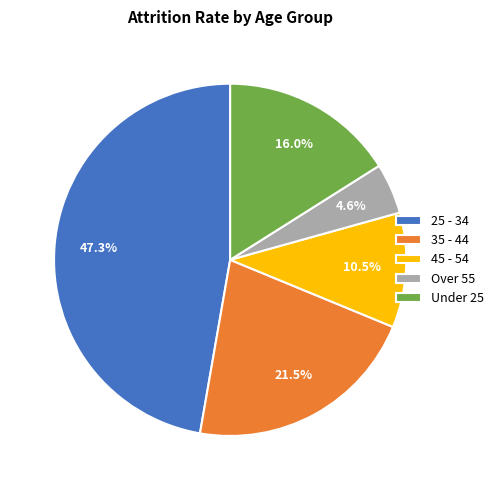

Approximately how many times larger is the value at 25 - 34 compared to 35 - 44?

2.2